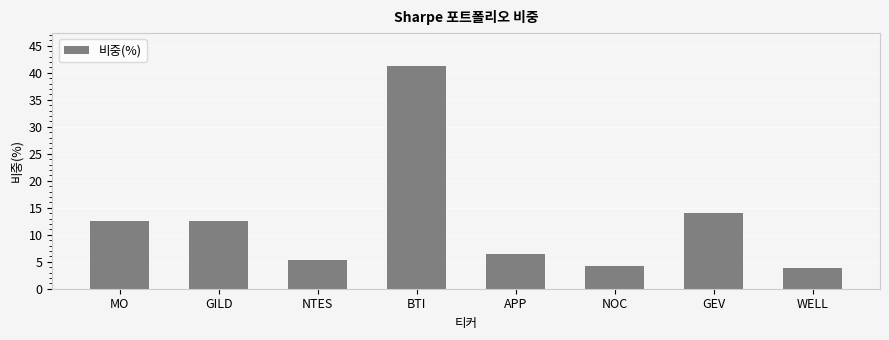

What is the sum of all values?

100.0